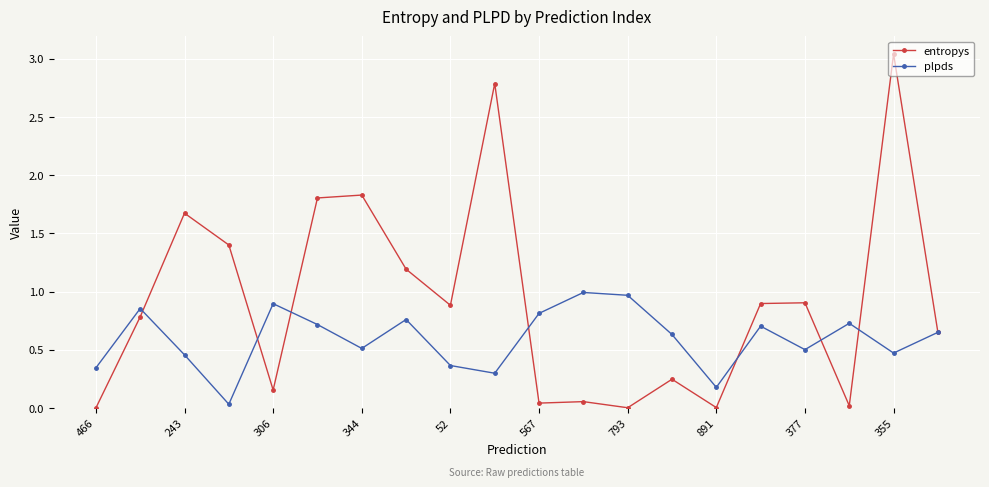

True or false: entropys has more than 1 points higher than both neighbors.

True